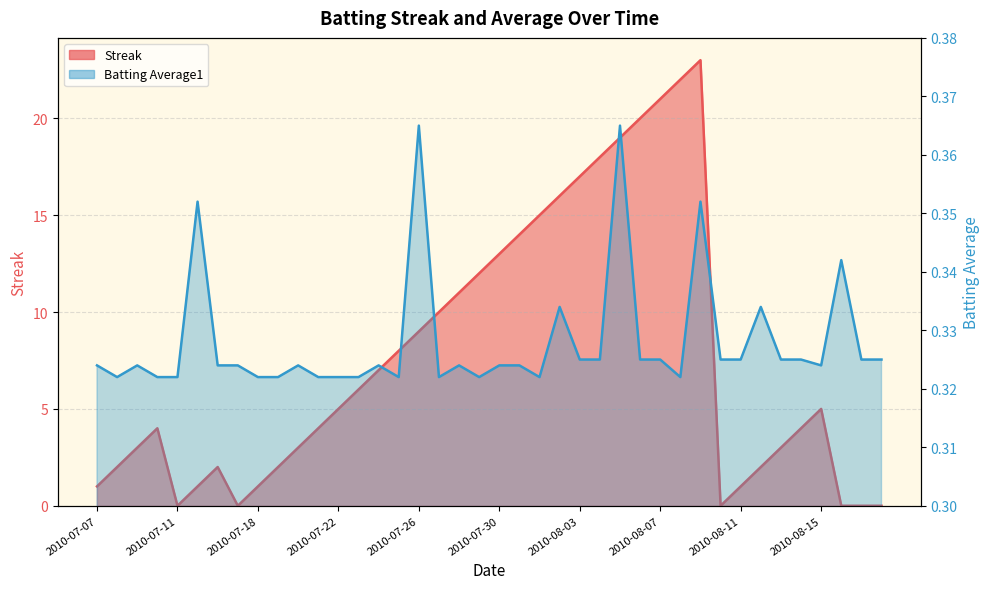

What is the total value across all series at 2010-08-08?

22.3